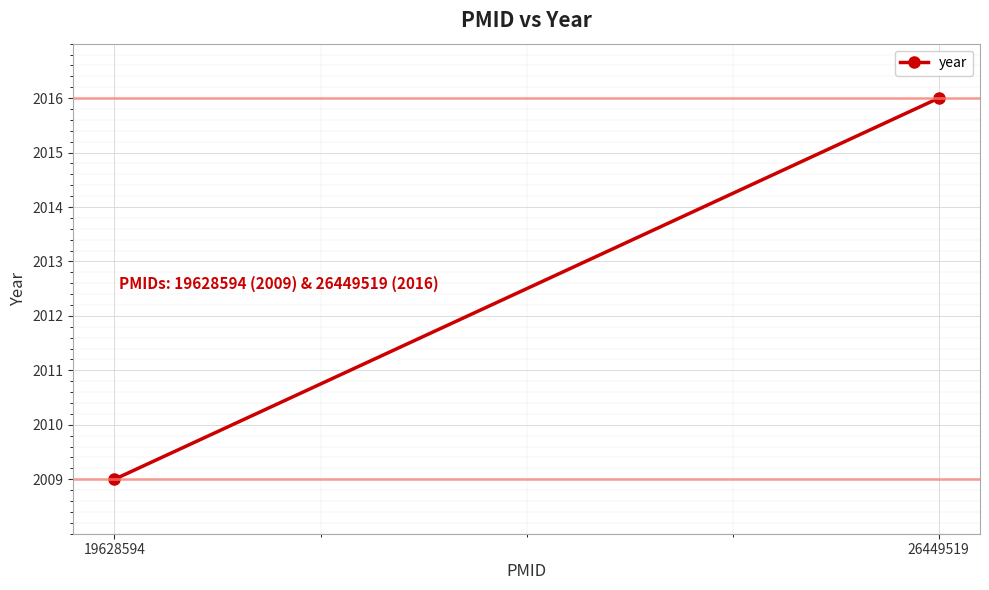

List the labels in order of value, largest first.

26449519, 19628594